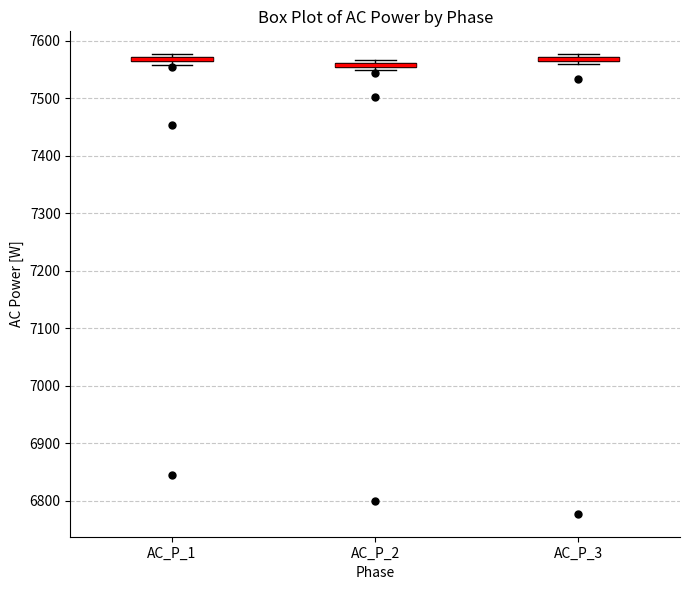

Where is the upper edge of the box for AC_P_1 on the y-axis? The values are not printed on the chart, so give them approximately, as read against the axis.

7570